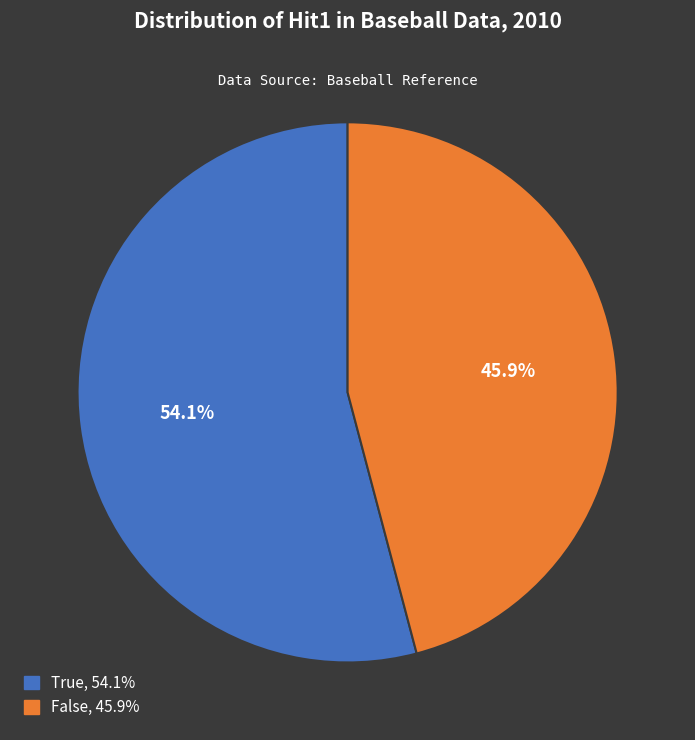

Rank the categories by value from highest to lowest.

True, False